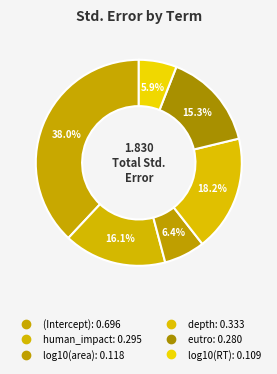

Count the number of slices in the pie.

6